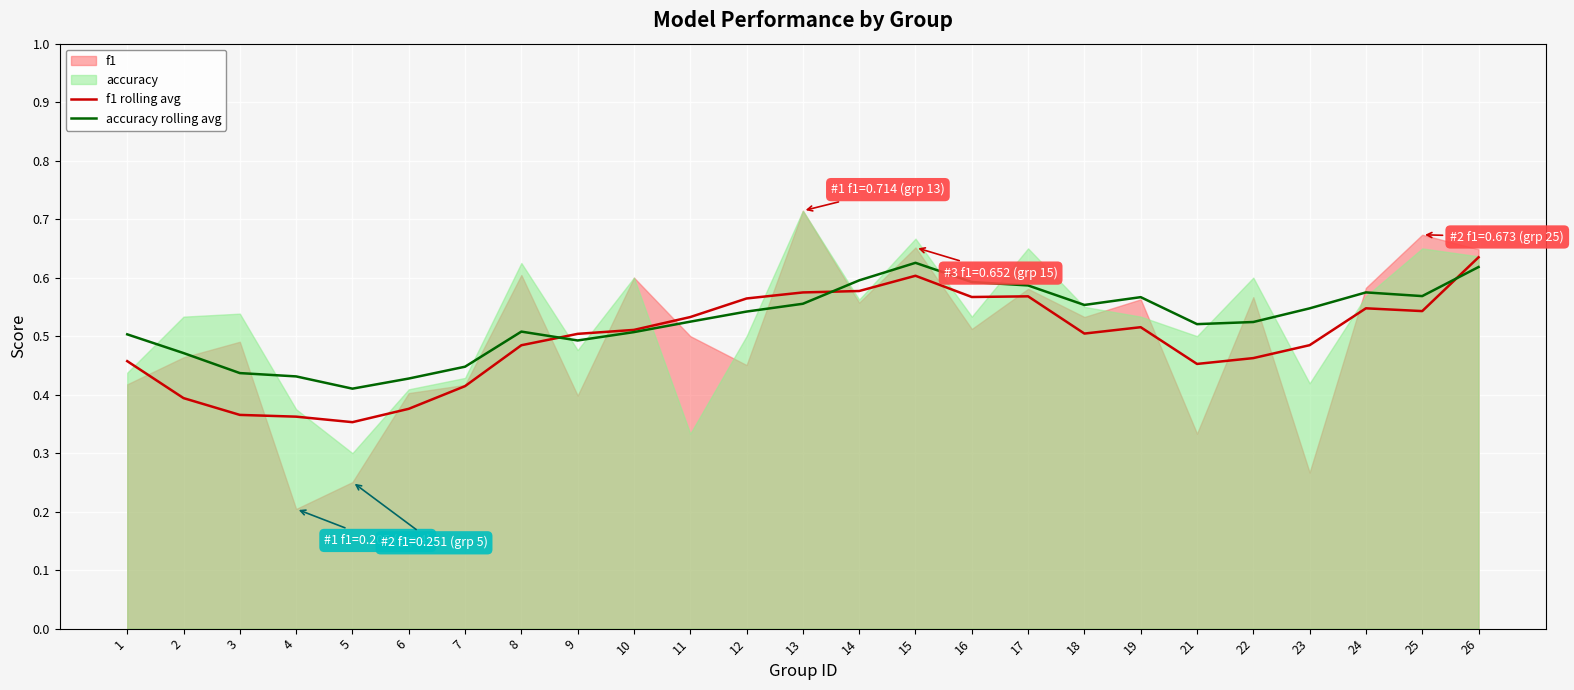

What is the difference between the second highest and minimum values in the accuracy rolling avg series?

0.2